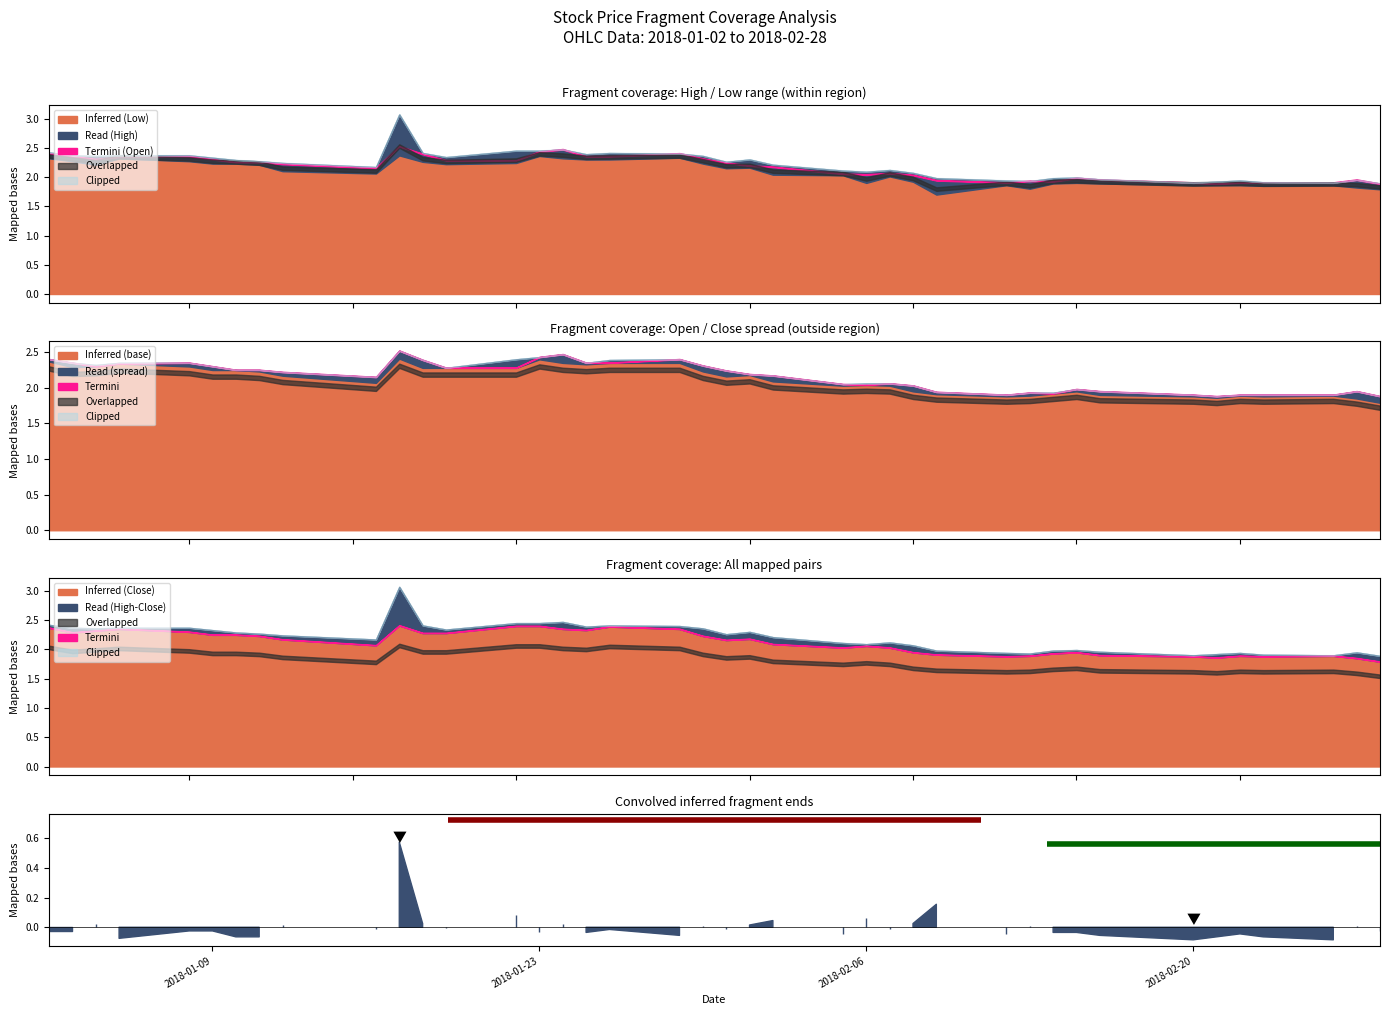

Reading left to right, list all the values displayed in this chart.

High: 2.4	2.4	2.4	2.4	2.4	2.3	2.3	2.3	2.2	2.2	3.1	2.4	2.3	2.5	2.5	2.5	2.4	2.4	2.4	2.4	2.3	2.3	2.2	2.1	2.1	2.1	2.1	2.0	1.9	1.9	2.0	2.0	2.0	1.9	1.9	1.9	1.9	1.9	1.9	1.9
Low: 2.3	2.3	2.2	2.3	2.3	2.2	2.2	2.2	2.1	2.1	2.4	2.3	2.2	2.2	2.4	2.3	2.3	2.3	2.3	2.2	2.1	2.2	2.0	2.0	1.9	2.0	1.9	1.7	1.9	1.8	1.9	1.9	1.9	1.9	1.9	1.9	1.9	1.9	1.8	1.8
Open: 2.4	2.4	2.3	2.3	2.4	2.3	2.2	2.2	2.2	2.1	2.5	2.4	2.3	2.3	2.4	2.5	2.4	2.4	2.4	2.3	2.2	2.2	2.2	2.0	2.0	2.1	2.0	1.9	1.9	1.9	1.9	2.0	1.9	1.9	1.9	1.9	1.9	1.9	1.9	1.9
Close: 2.4	2.3	2.3	2.4	2.3	2.2	2.2	2.2	2.2	2.1	2.4	2.3	2.3	2.4	2.4	2.4	2.3	2.4	2.4	2.2	2.2	2.2	2.1	2.0	2.1	2.0	1.9	1.9	1.9	1.9	1.9	1.9	1.9	1.9	1.9	1.9	1.9	1.9	1.9	1.8